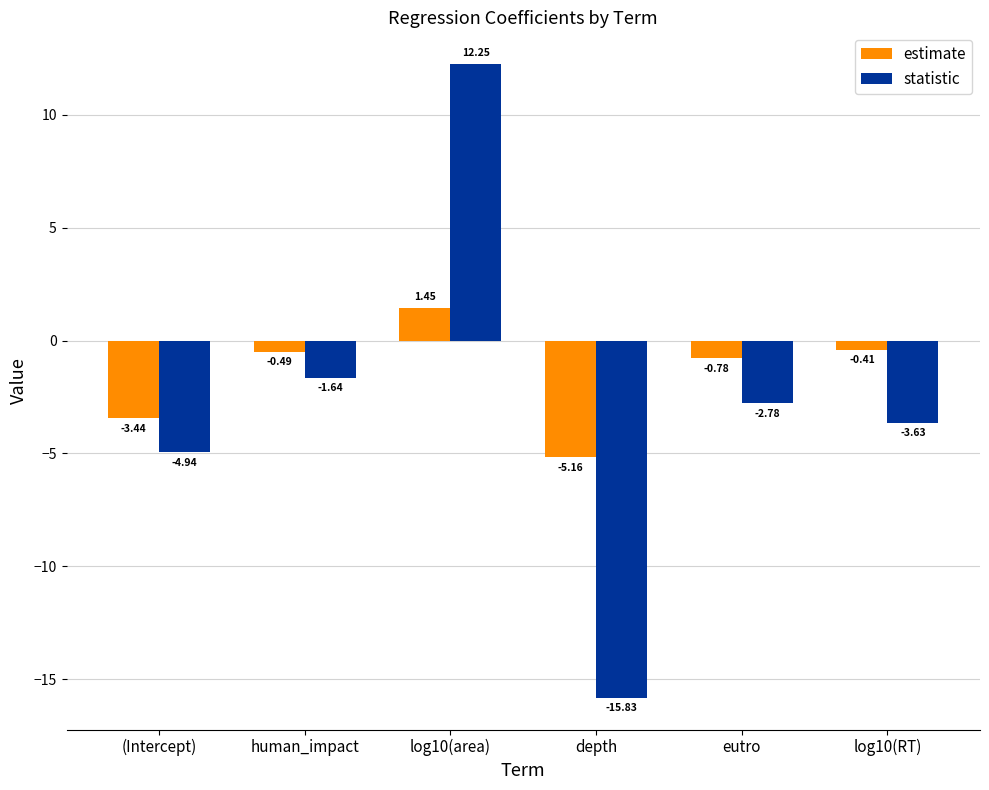

How many values in estimate are below zero?

5